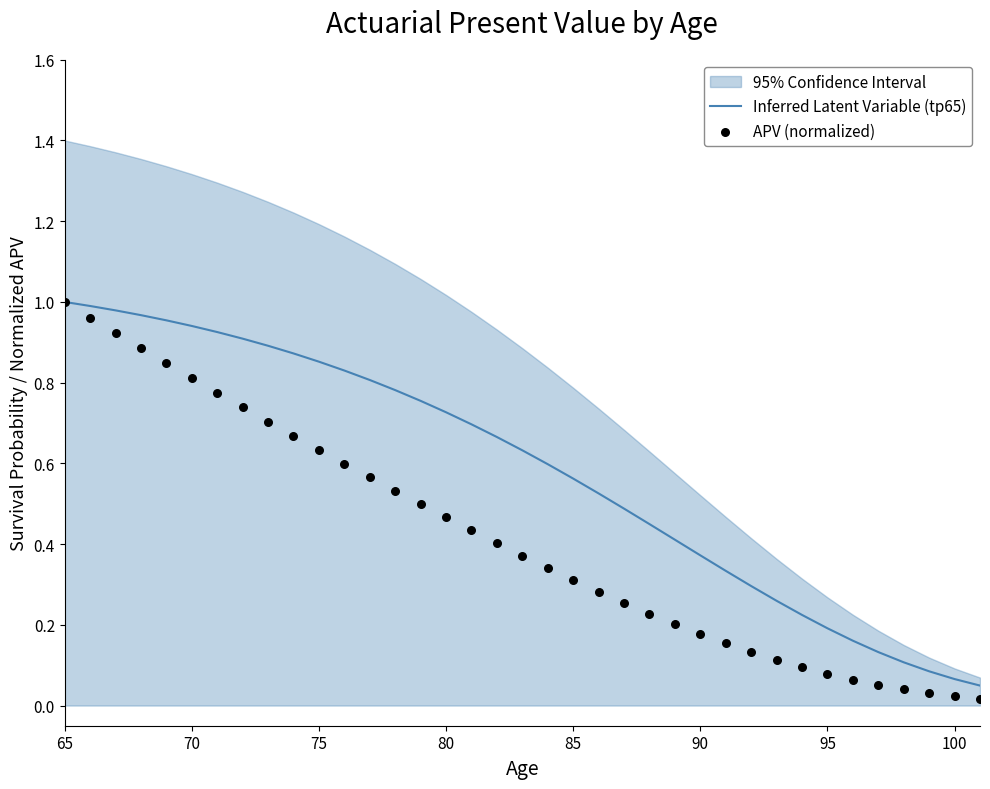

What are all the series names shown in the legend?

Inferred Latent Variable (tp65), APV (normalized)